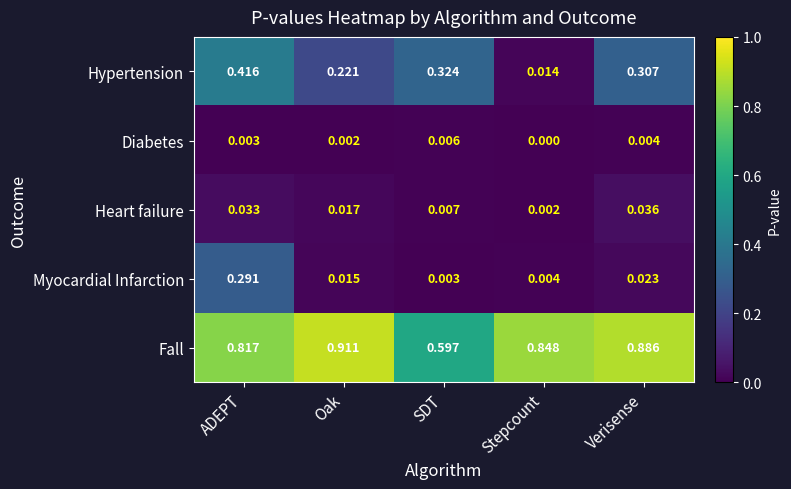

Where is Diabetes nearest to the value 0?

Stepcount